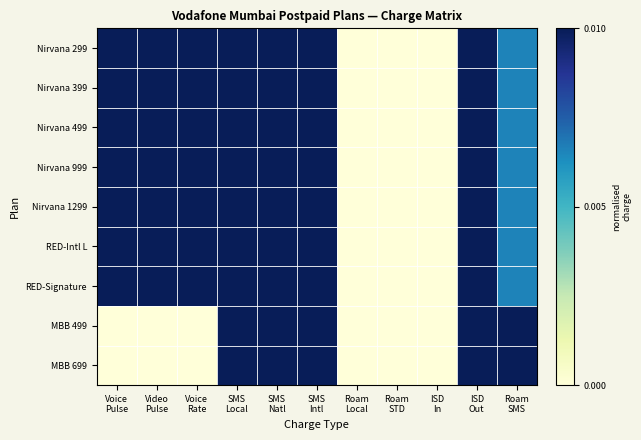

Reading right to left, list all the values displayed in this chart.

Nirvana 299: Roam
SMS=0.7	ISD
Out=1.0	ISD
In=0.0	Roam
STD=0.0	Roam
Local=0.0	SMS
Intl=1.0	SMS
Natl=1.0	SMS
Local=1.0	Voice
Rate=1.0	Video
Pulse=1.0	Voice
Pulse=1.0
Nirvana 399: Roam
SMS=0.7	ISD
Out=1.0	ISD
In=0.0	Roam
STD=0.0	Roam
Local=0.0	SMS
Intl=1.0	SMS
Natl=1.0	SMS
Local=1.0	Voice
Rate=1.0	Video
Pulse=1.0	Voice
Pulse=1.0
Nirvana 499: Roam
SMS=0.7	ISD
Out=1.0	ISD
In=0.0	Roam
STD=0.0	Roam
Local=0.0	SMS
Intl=1.0	SMS
Natl=1.0	SMS
Local=1.0	Voice
Rate=1.0	Video
Pulse=1.0	Voice
Pulse=1.0
Nirvana 999: Roam
SMS=0.7	ISD
Out=1.0	ISD
In=0.0	Roam
STD=0.0	Roam
Local=0.0	SMS
Intl=1.0	SMS
Natl=1.0	SMS
Local=1.0	Voice
Rate=1.0	Video
Pulse=1.0	Voice
Pulse=1.0
Nirvana 1299: Roam
SMS=0.7	ISD
Out=1.0	ISD
In=0.0	Roam
STD=0.0	Roam
Local=0.0	SMS
Intl=1.0	SMS
Natl=1.0	SMS
Local=1.0	Voice
Rate=1.0	Video
Pulse=1.0	Voice
Pulse=1.0
RED-Intl L: Roam
SMS=0.7	ISD
Out=1.0	ISD
In=0.0	Roam
STD=0.0	Roam
Local=0.0	SMS
Intl=1.0	SMS
Natl=1.0	SMS
Local=1.0	Voice
Rate=1.0	Video
Pulse=1.0	Voice
Pulse=1.0
RED-Signature: Roam
SMS=0.7	ISD
Out=1.0	ISD
In=0.0	Roam
STD=0.0	Roam
Local=0.0	SMS
Intl=1.0	SMS
Natl=1.0	SMS
Local=1.0	Voice
Rate=1.0	Video
Pulse=1.0	Voice
Pulse=1.0
MBB 499: Roam
SMS=1.0	ISD
Out=1.0	ISD
In=0.0	Roam
STD=0.0	Roam
Local=0.0	SMS
Intl=1.0	SMS
Natl=1.0	SMS
Local=1.0	Voice
Rate=0.0	Video
Pulse=0.0	Voice
Pulse=0.0
MBB 699: Roam
SMS=1.0	ISD
Out=1.0	ISD
In=0.0	Roam
STD=0.0	Roam
Local=0.0	SMS
Intl=1.0	SMS
Natl=1.0	SMS
Local=1.0	Voice
Rate=0.0	Video
Pulse=0.0	Voice
Pulse=0.0